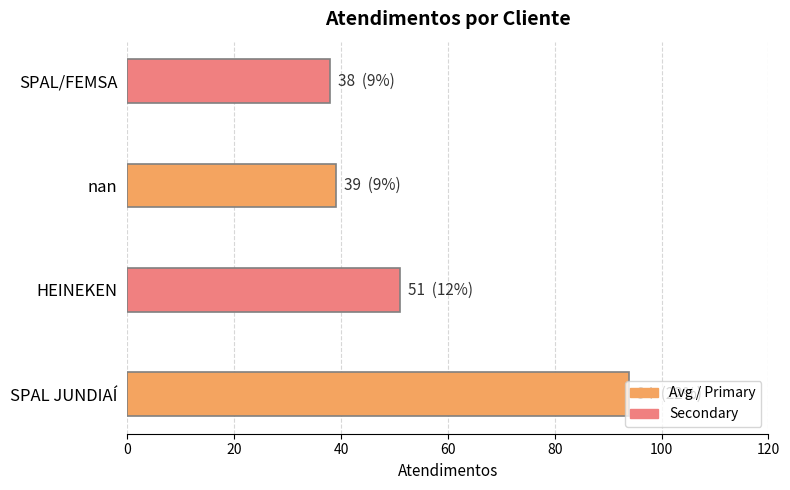

What is the difference between the values at HEINEKEN and nan?

12